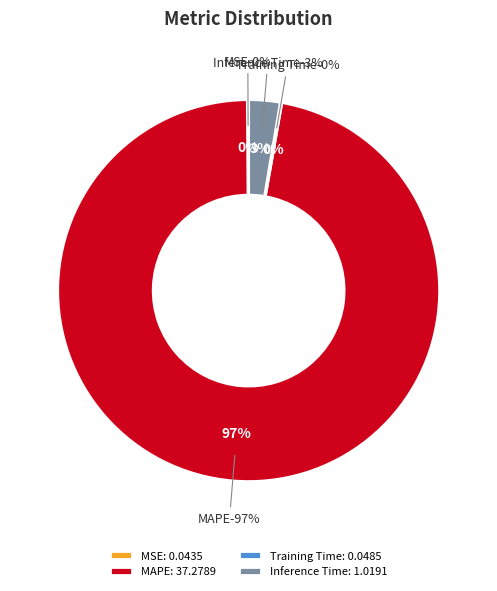

Count the number of slices in the pie.

4